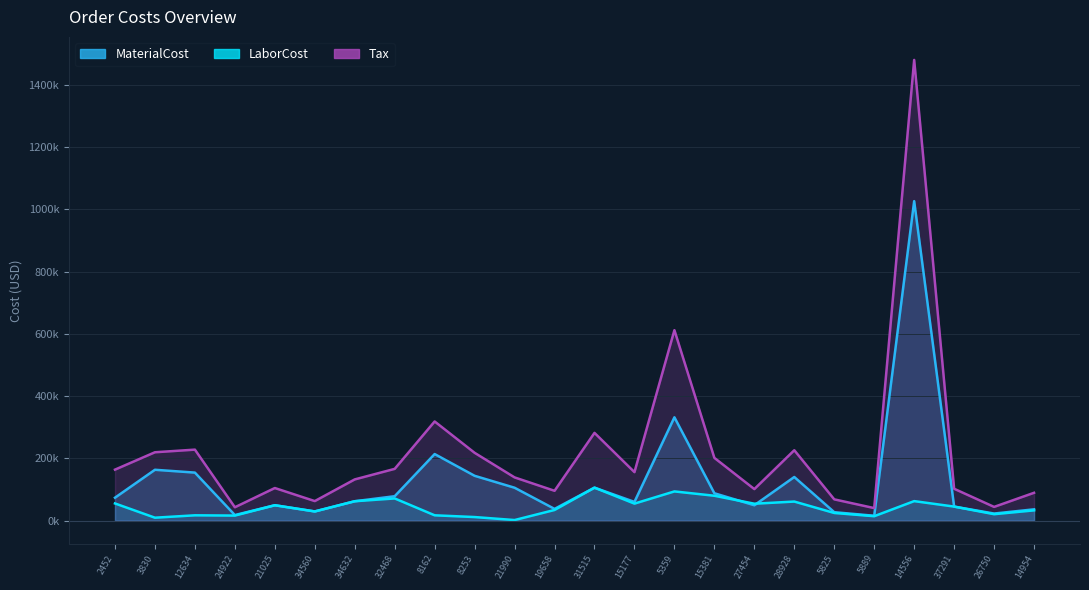

What is the maximum value shown in the chart?

1479621.7